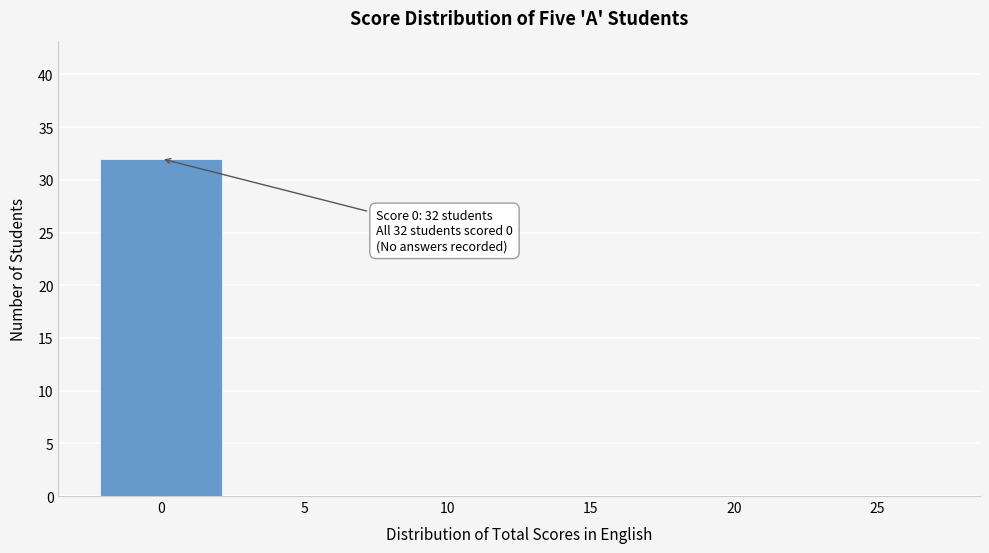

Reading left to right, extract all data points from this chart.

0=32	5=0	10=0	15=0	20=0	25=0